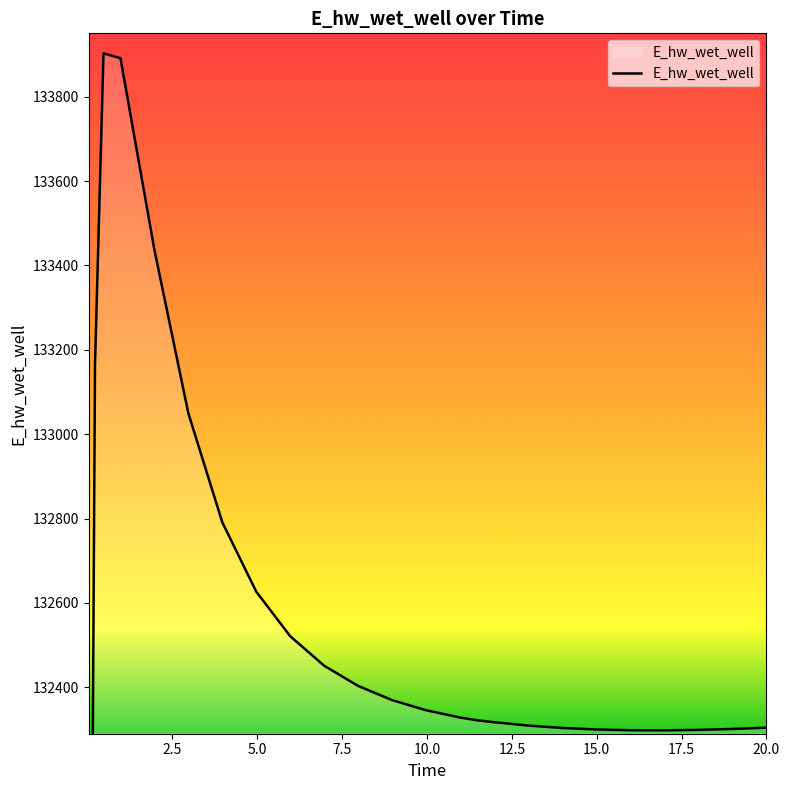

At which category does the chart reach its peak across all series?

0.46875